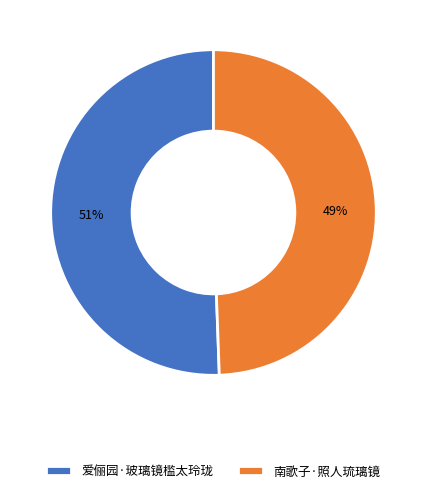

The 爱俪园·玻璃镜槛太玲珑 slice represents 51% of the pie. True or false?

True